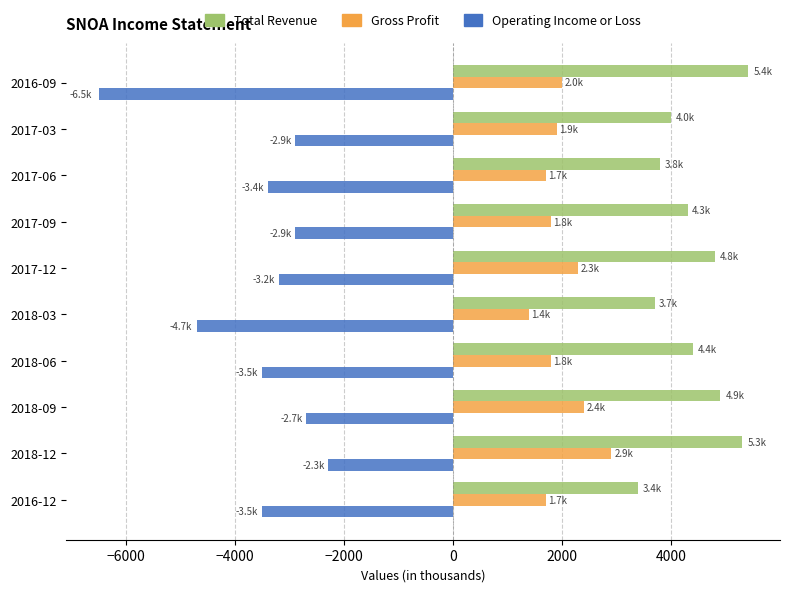

What is the sum of all Total Revenue values?

44000